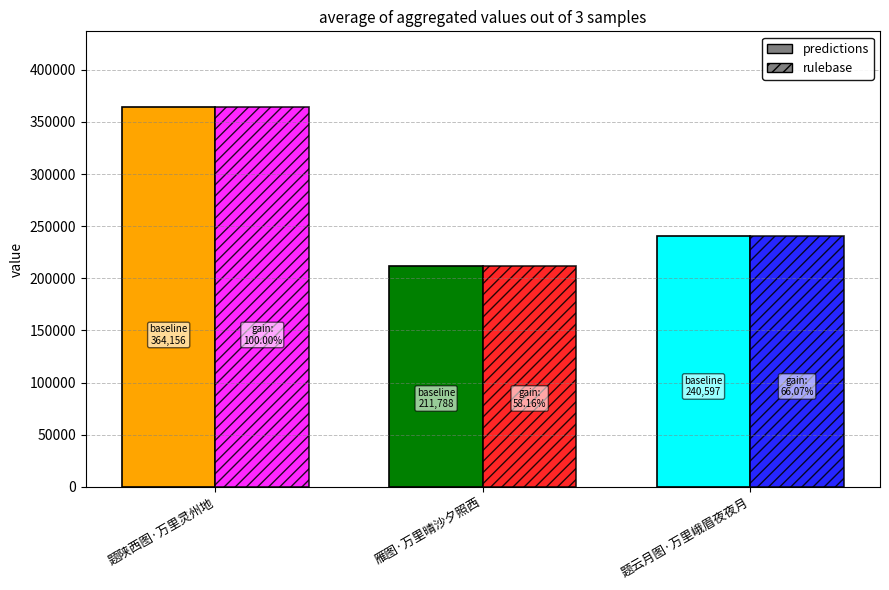

What is the total value across all series at 题陕西图·万里灵州地?

728312